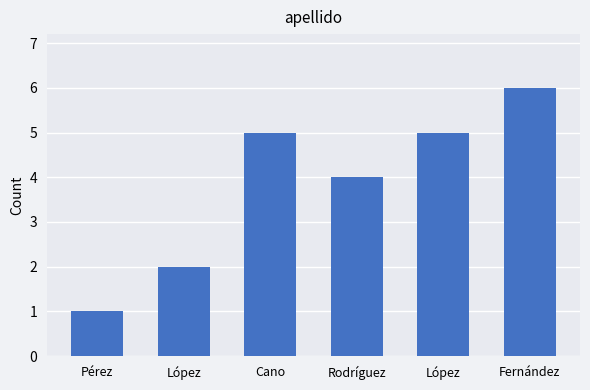

How many series are shown in this chart?

1